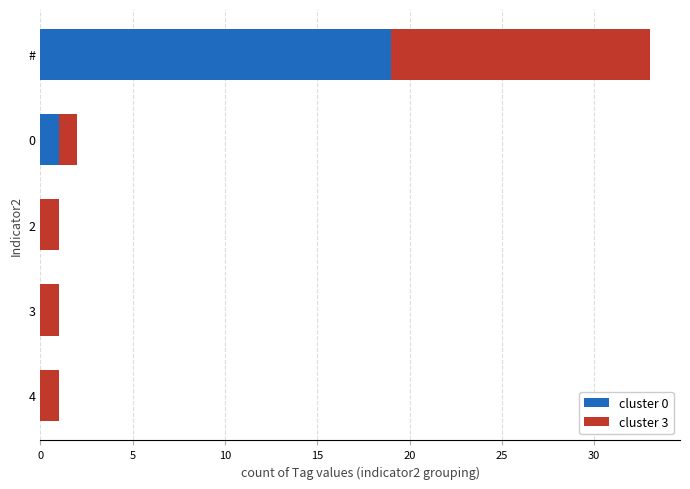

At which category is the sum across all series the highest?

#